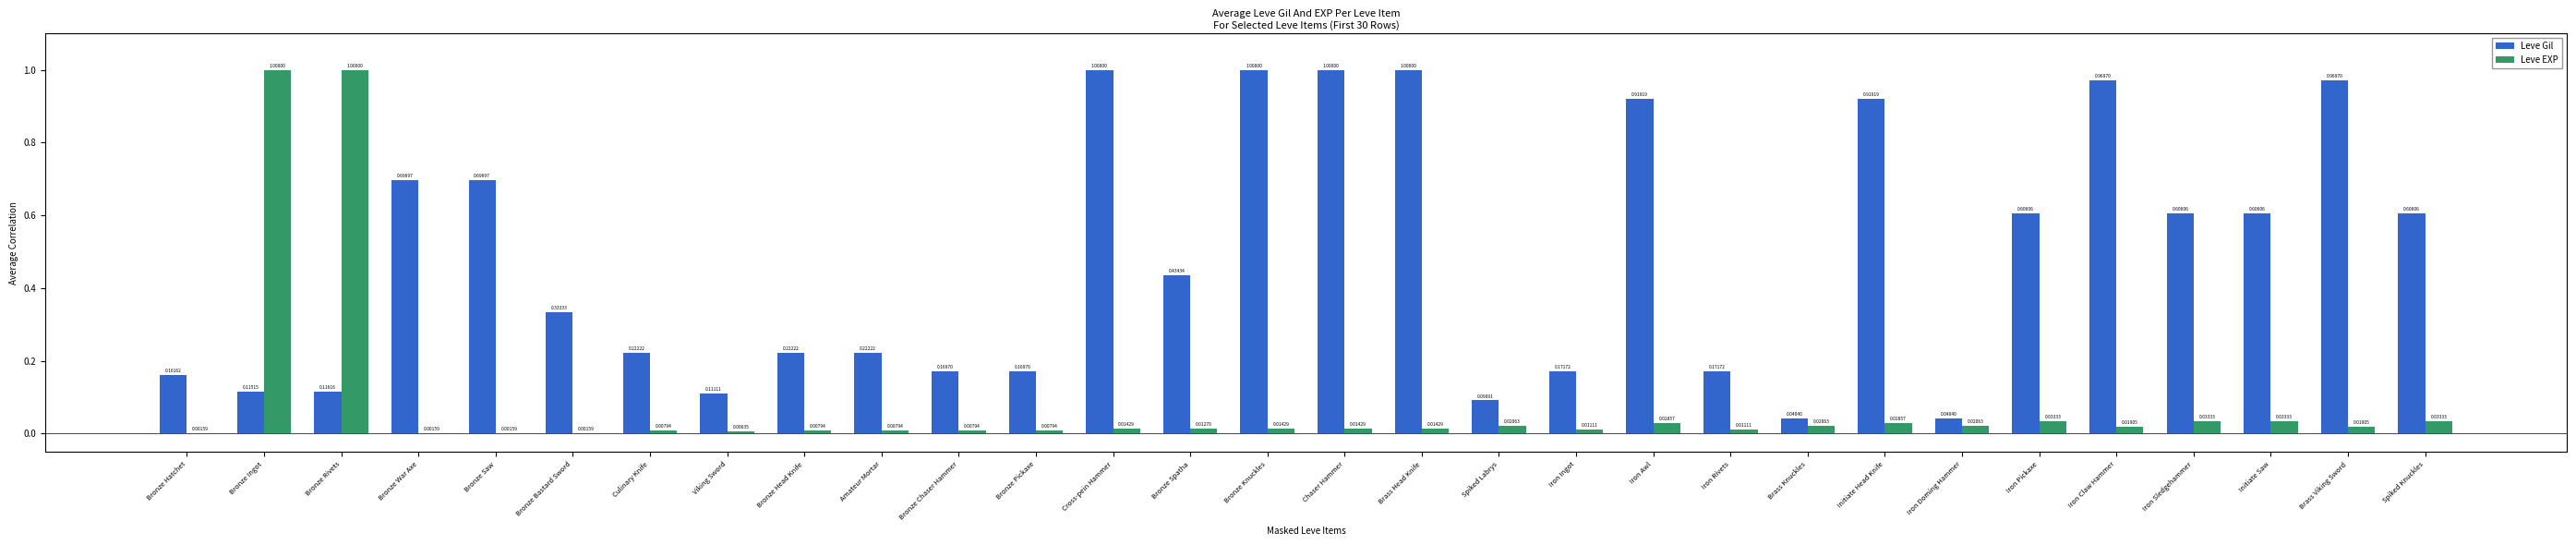

What is the sum of all Leve Gil values?

14.4